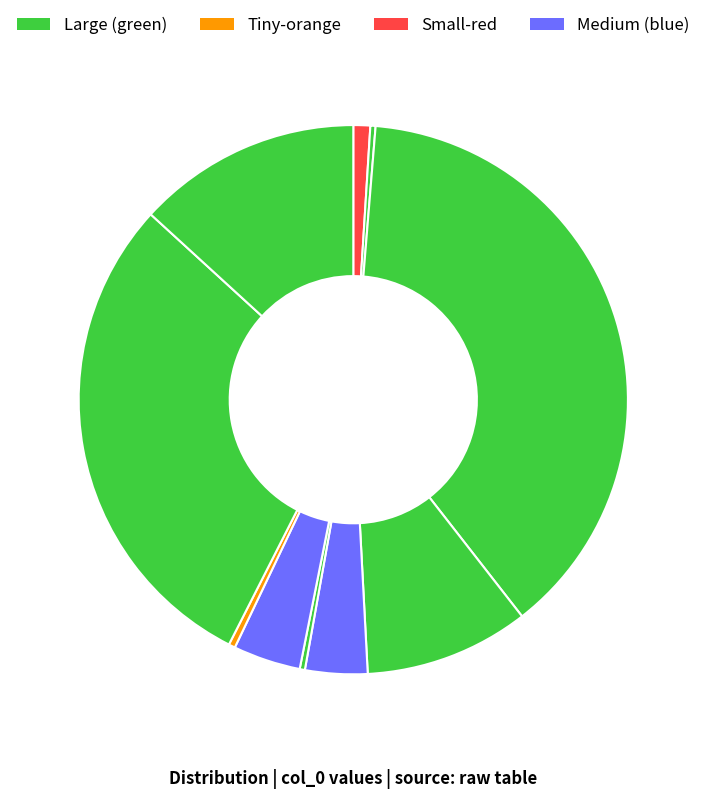

Count the number of slices in the pie.

10